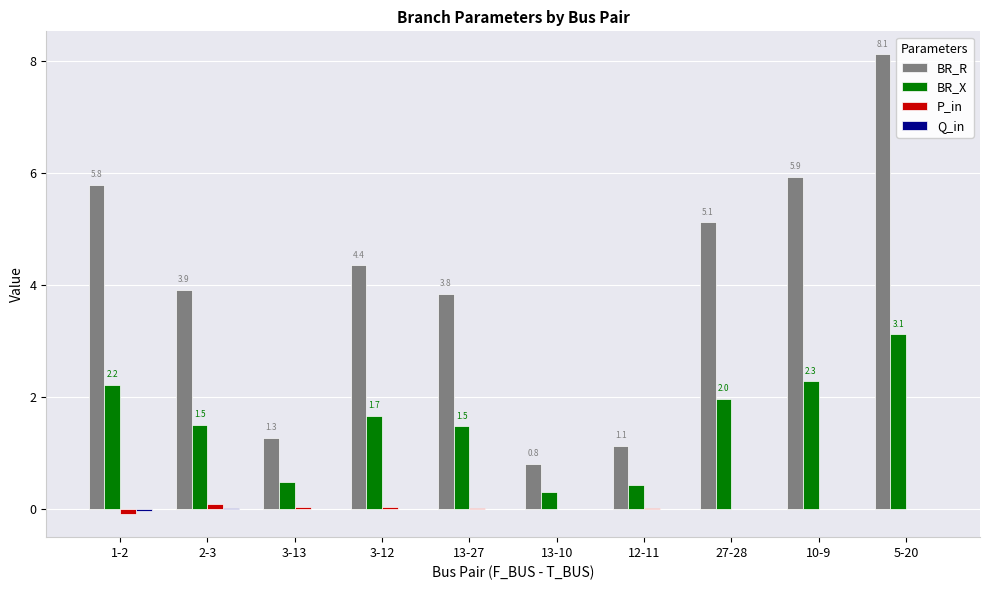

The value of BR_X at 2-3 is 1.5. True or false?

True